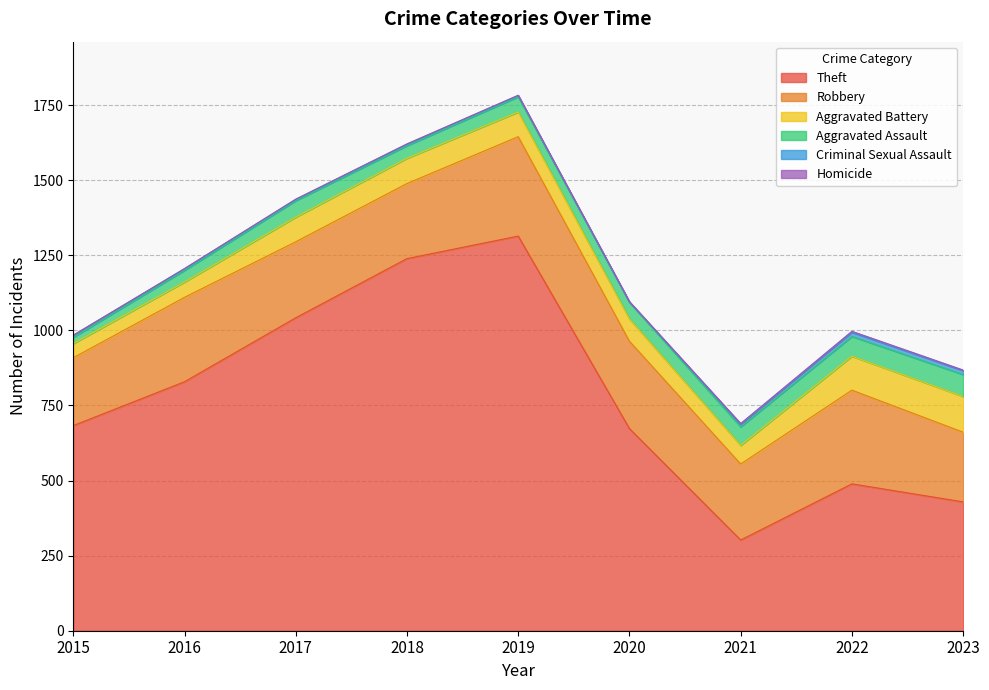

Which series has the largest total across all categories?

Theft